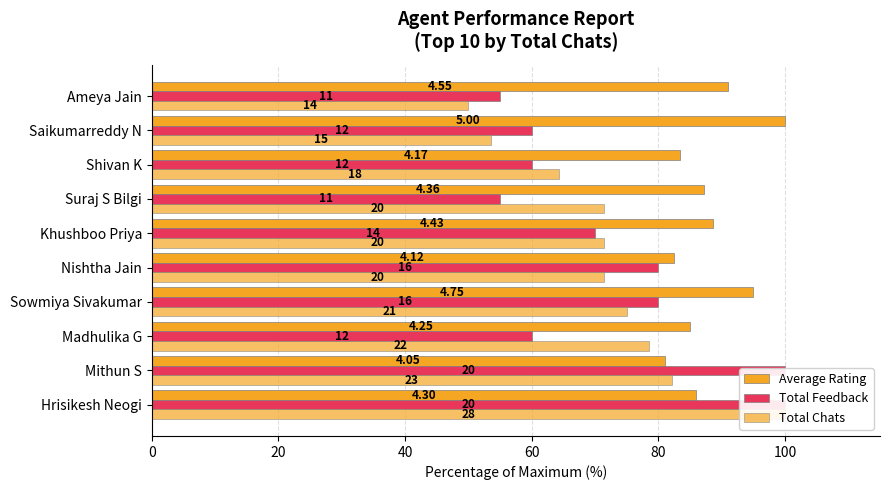

At how many categories does at least one series exceed 63?

10